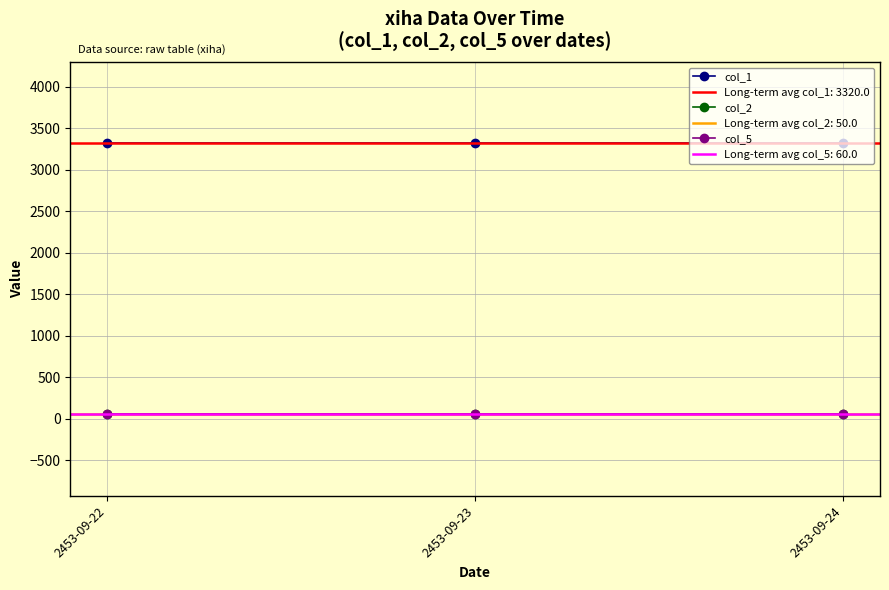

What is the maximum value for col_2?

50